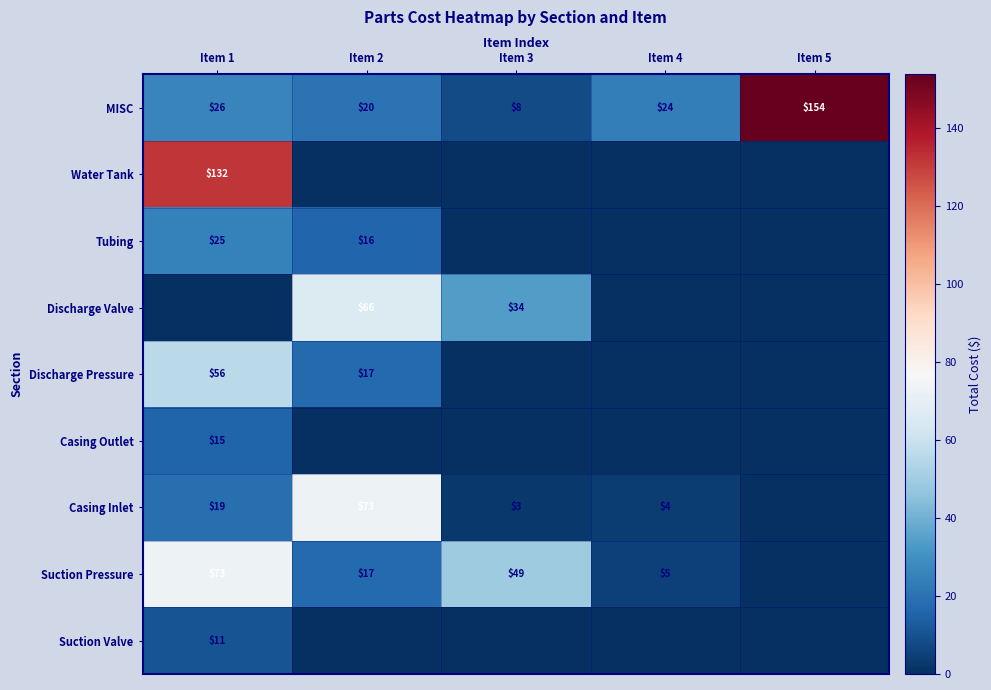

Is it true that Suction Pressure equals 7.9 at Item 4?

False